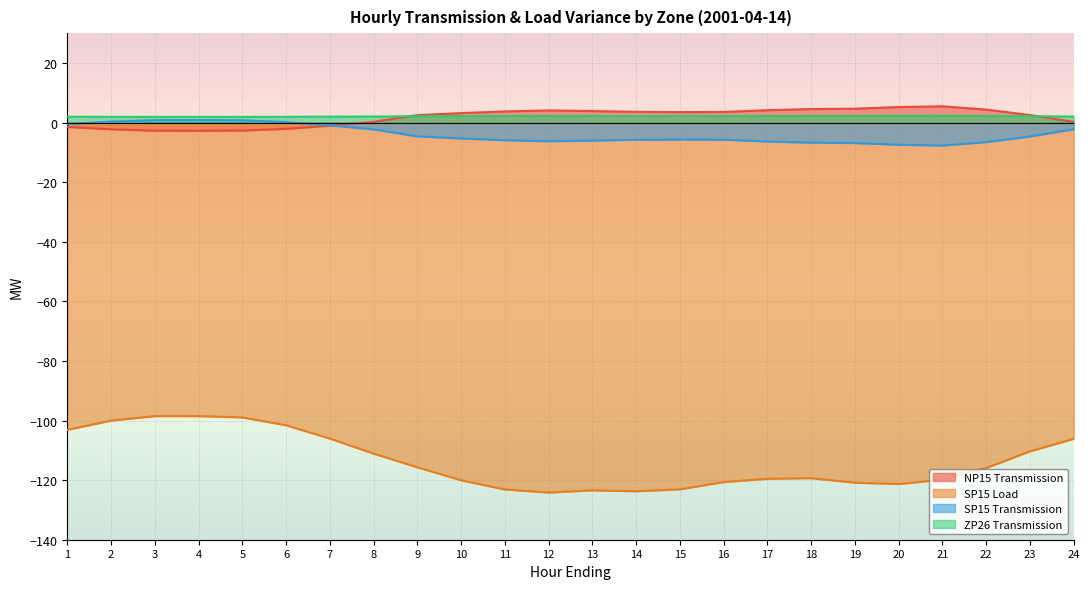

The value of SP15 Load at 20 is -37.5. True or false?

False